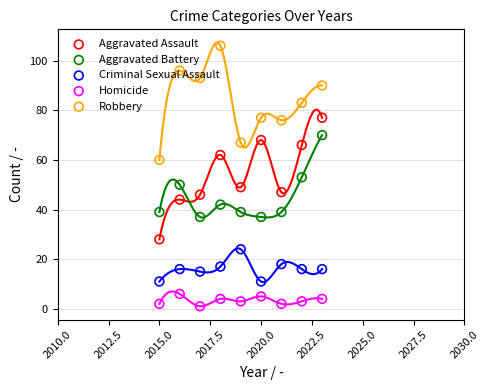

Which series has the largest Y range (max minus min)?

Aggravated Assault